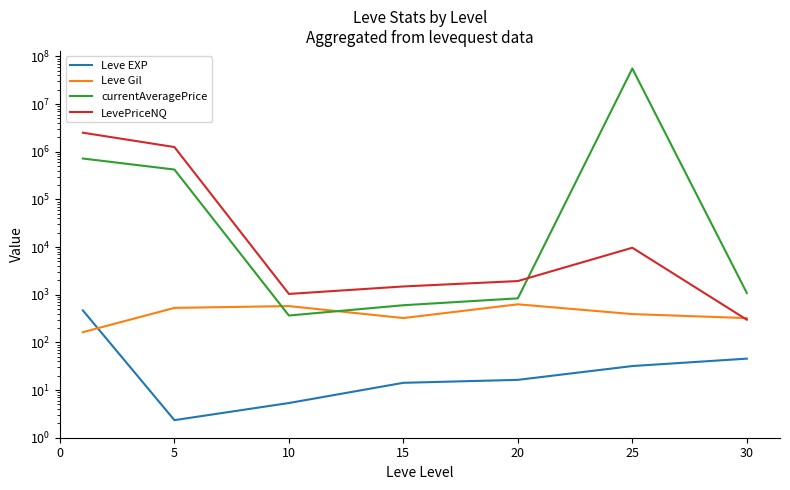

At which label is Leve EXP closest to 235?

30